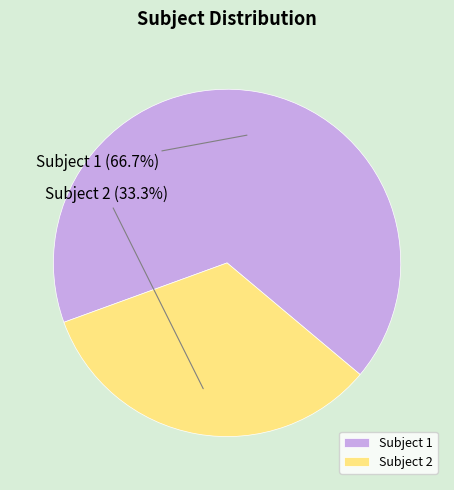

What is the smallest slice in the pie chart?

Subject 2